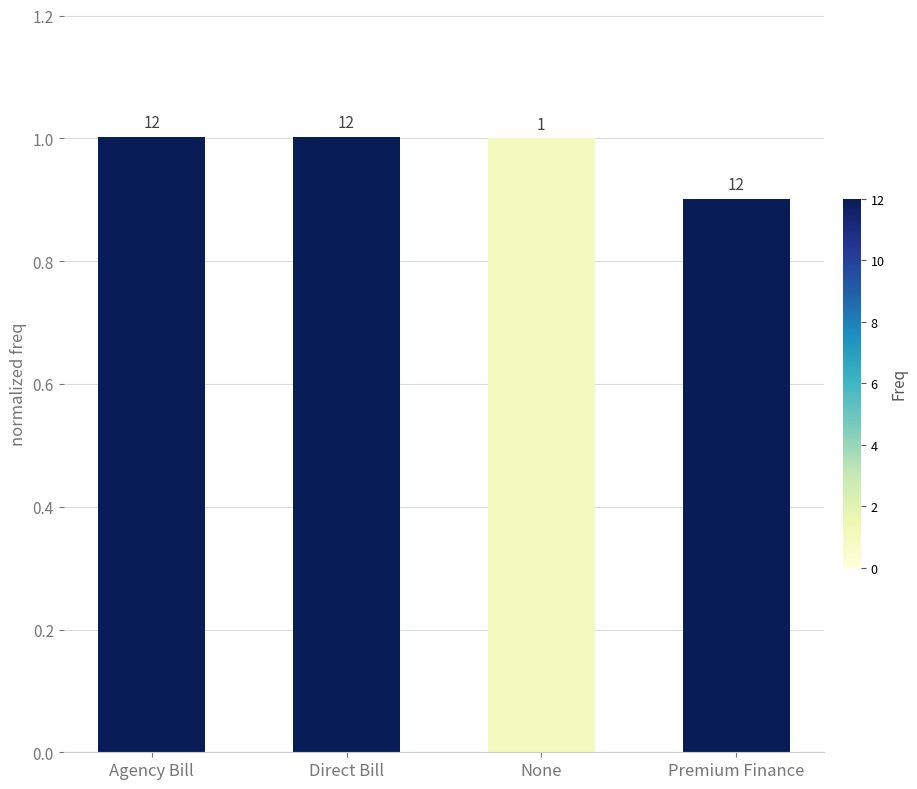

Rank the categories by value from highest to lowest.

Agency Bill, Direct Bill, None, Premium Finance